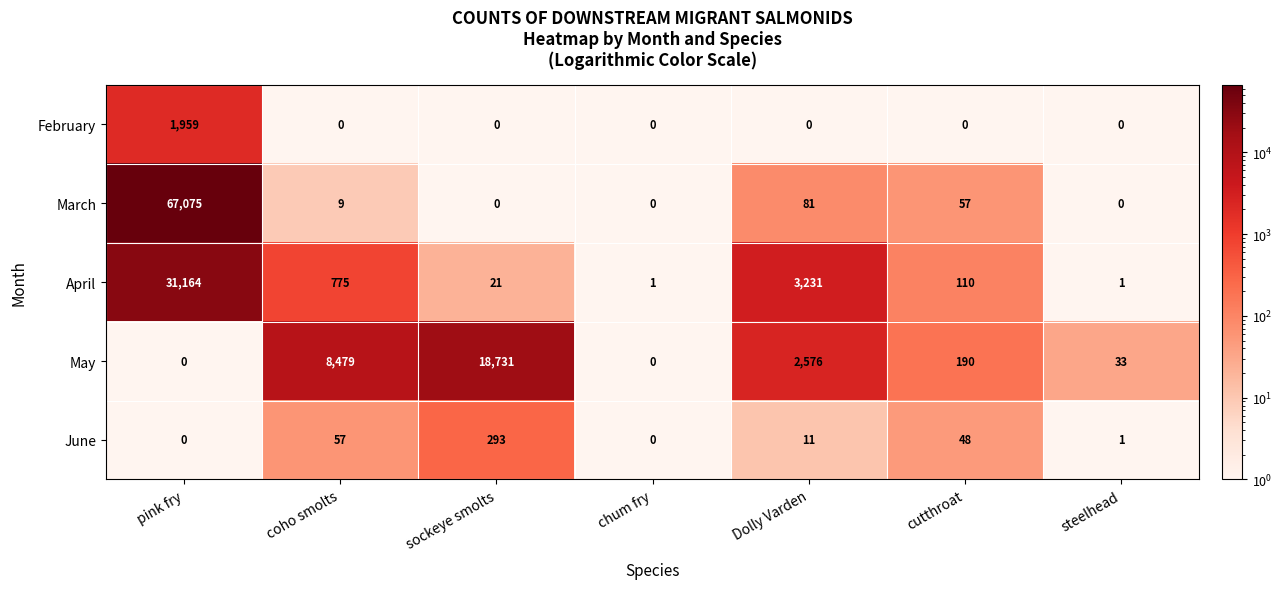

What is the greatest value displayed?

67075